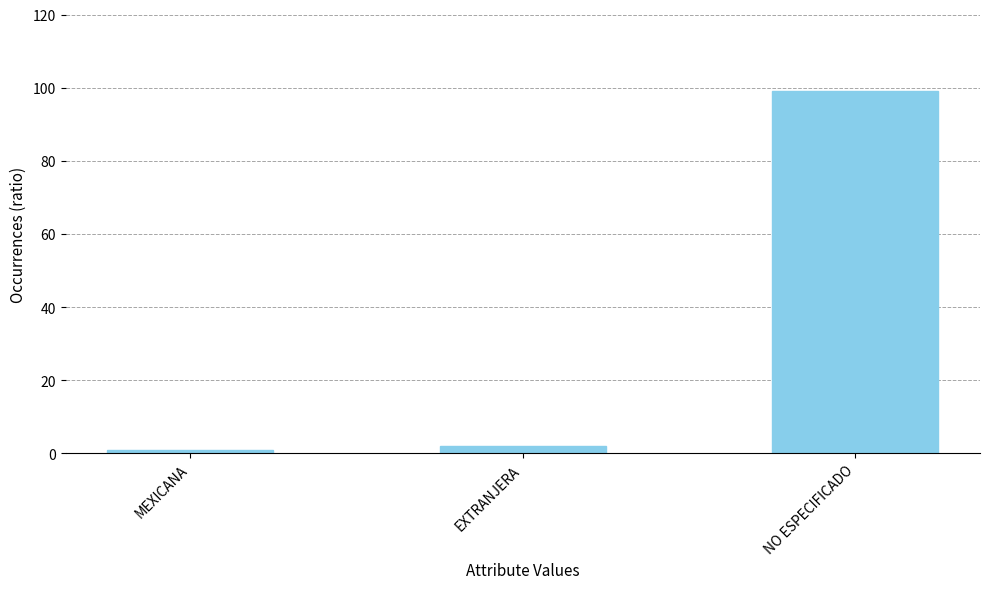

The chart shows a value of 1 at MEXICANA. True or false?

True